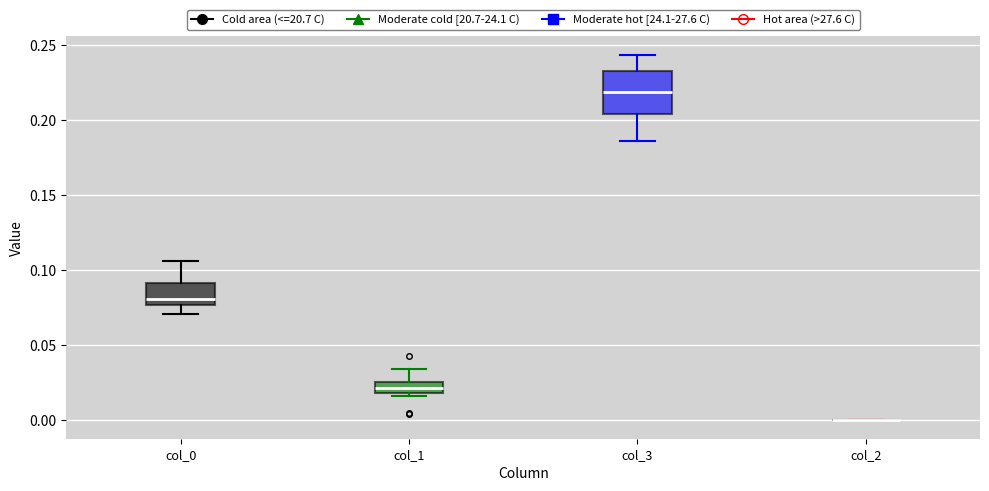

Which box is the tallest, from its lower edge to its upper edge?

col_3